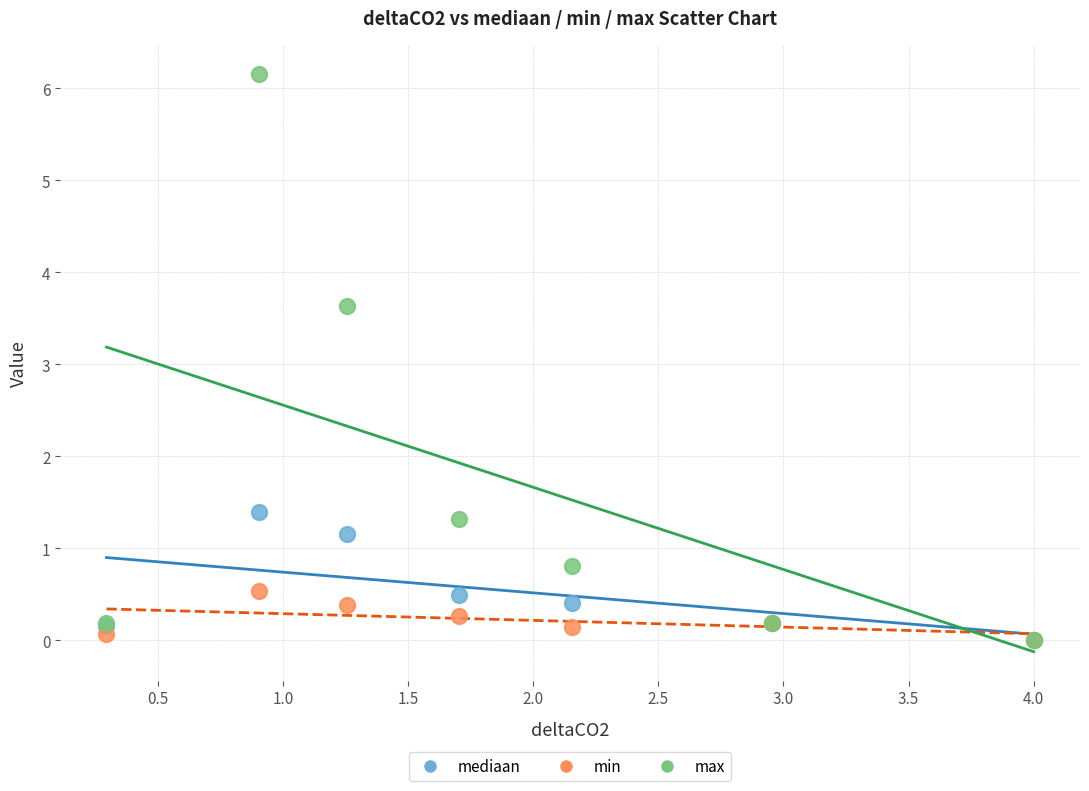

Across all series, what Y value is closest to 3?

3.6